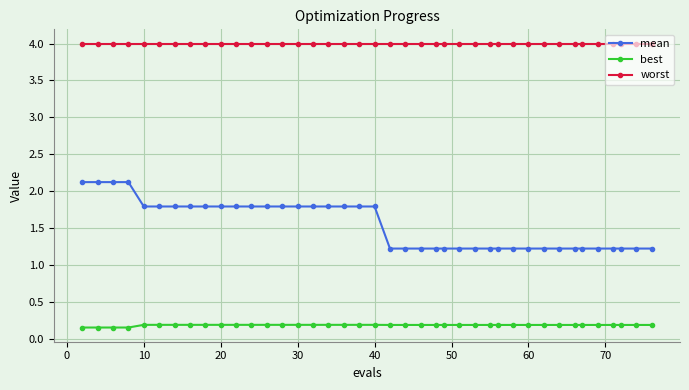

Which series has the largest range (max minus min)?

mean